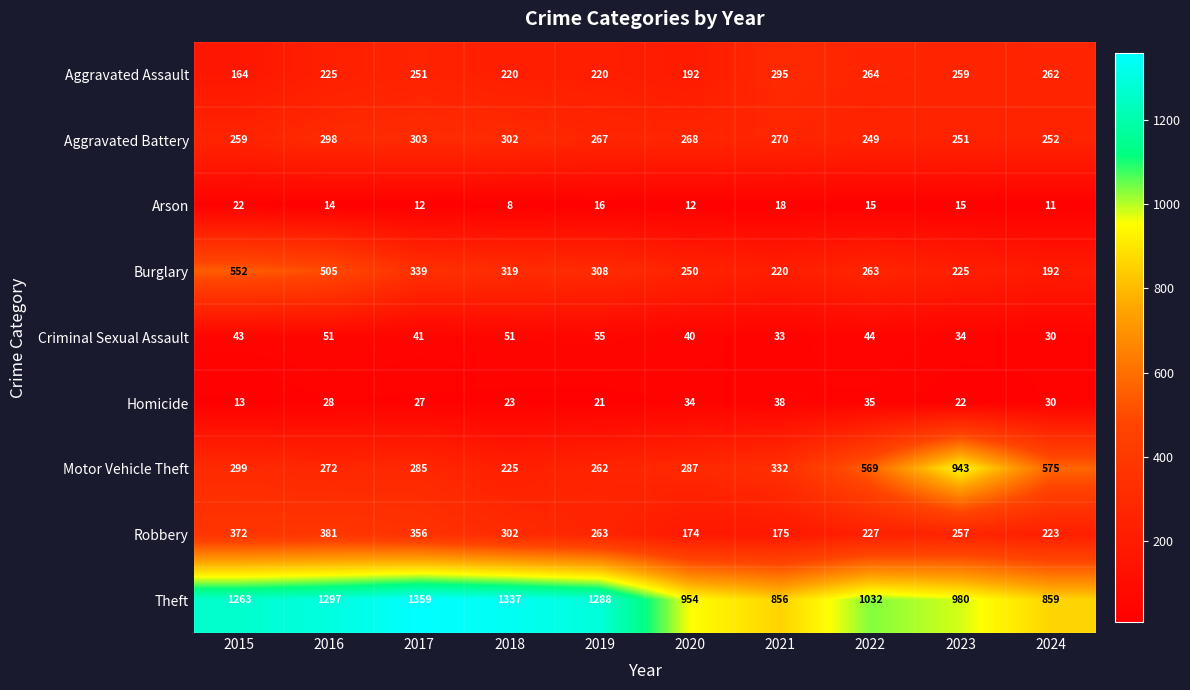

The value of Arson at 2023 is 6. True or false?

False